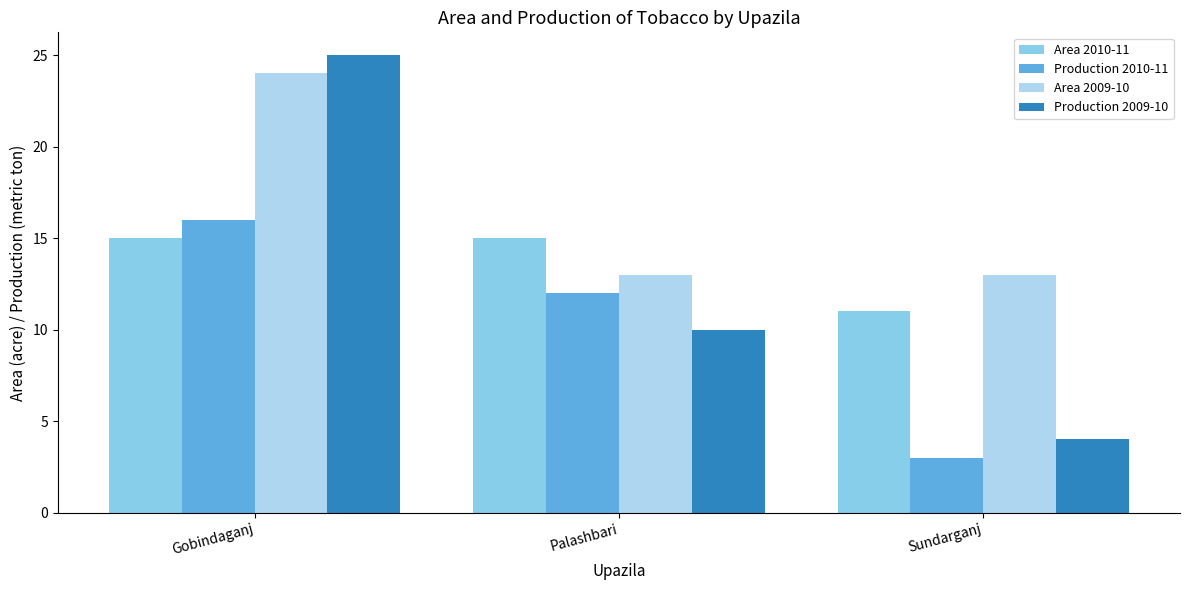

At which label does Production 2009-10 first exceed 10?

Gobindaganj